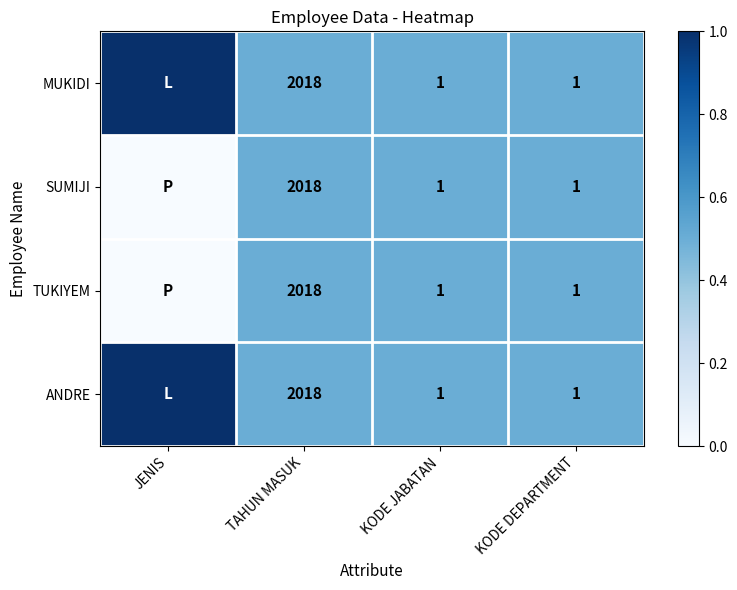

What is the total value across all series at KODE DEPARTMENT?

4